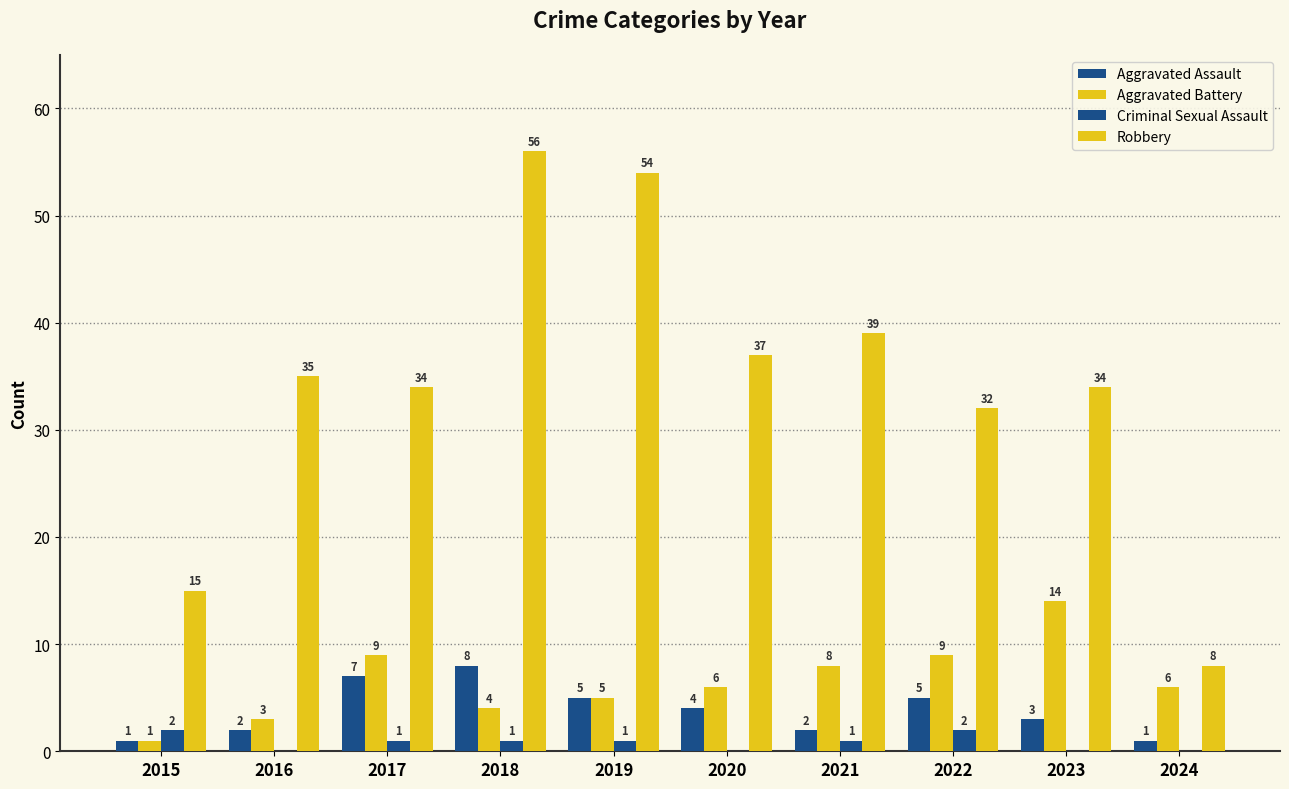

What is the value of the Robbery bar at the 9th from the left?

34